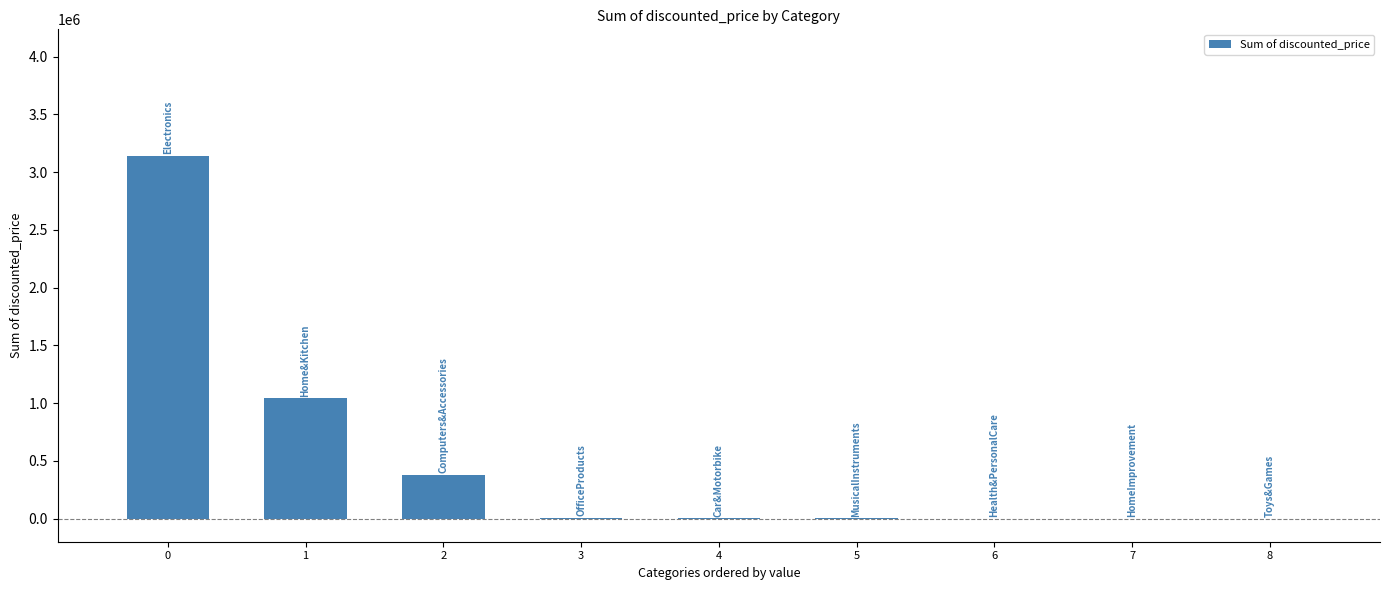

The value at 2 is 381272.6. True or false?

True